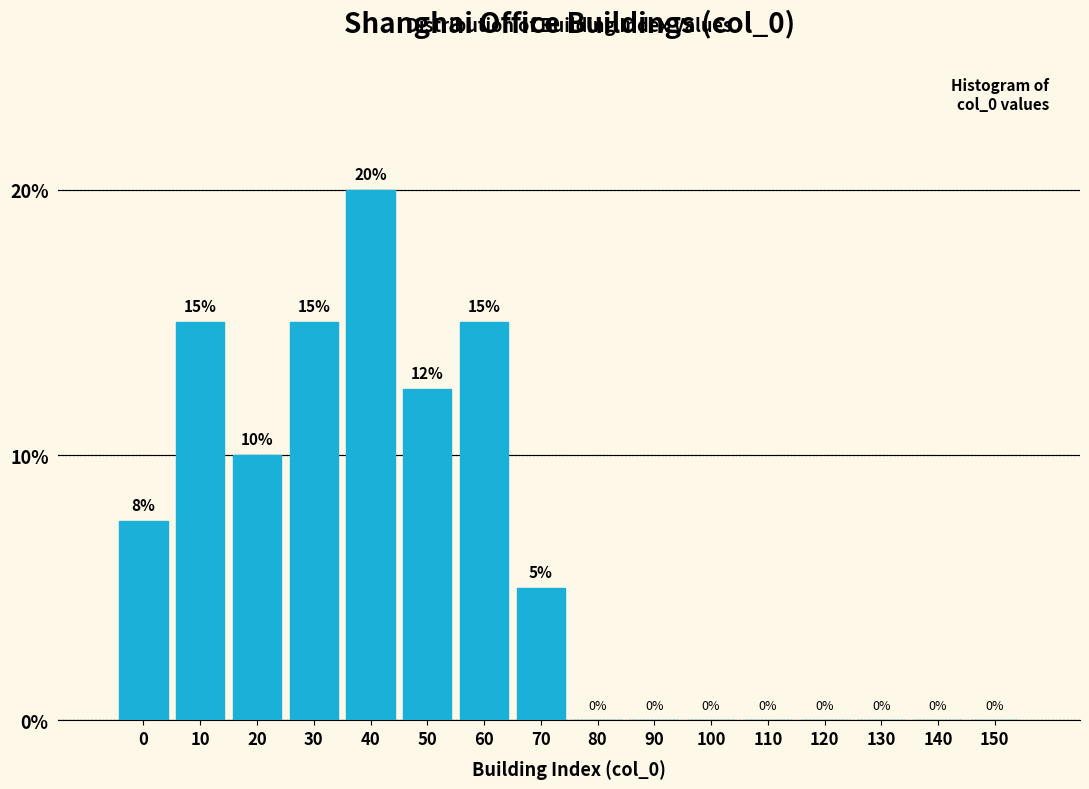

At which category does the chart reach its peak across all series?

40